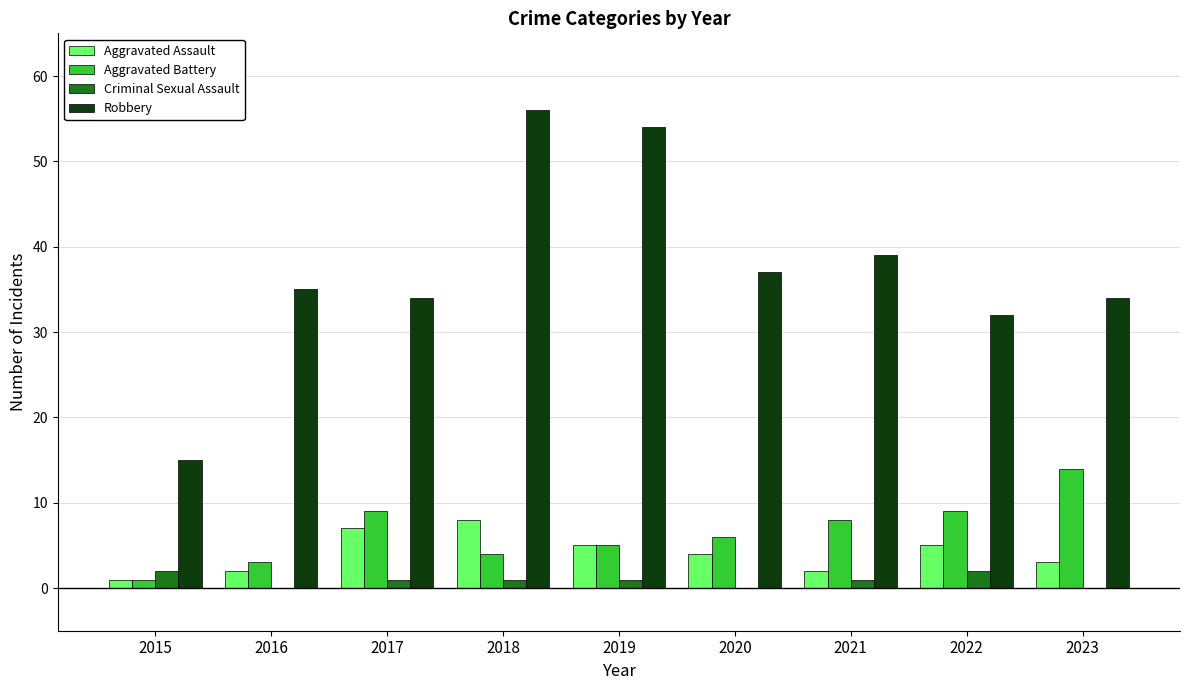

Which series changed the most between 2015 and 2020?

Robbery